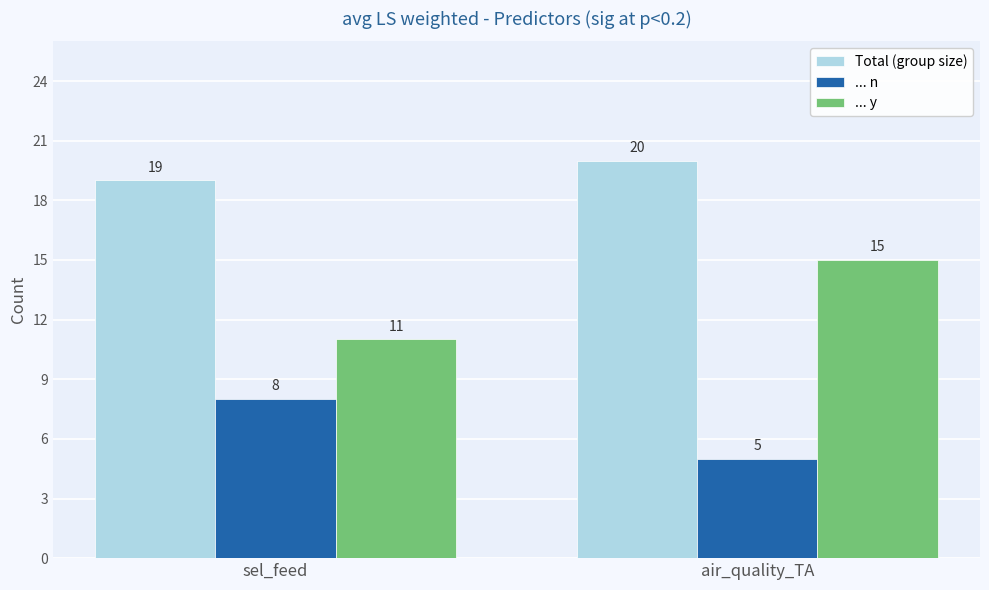

At which category does the chart reach its peak across all series?

air_quality_TA